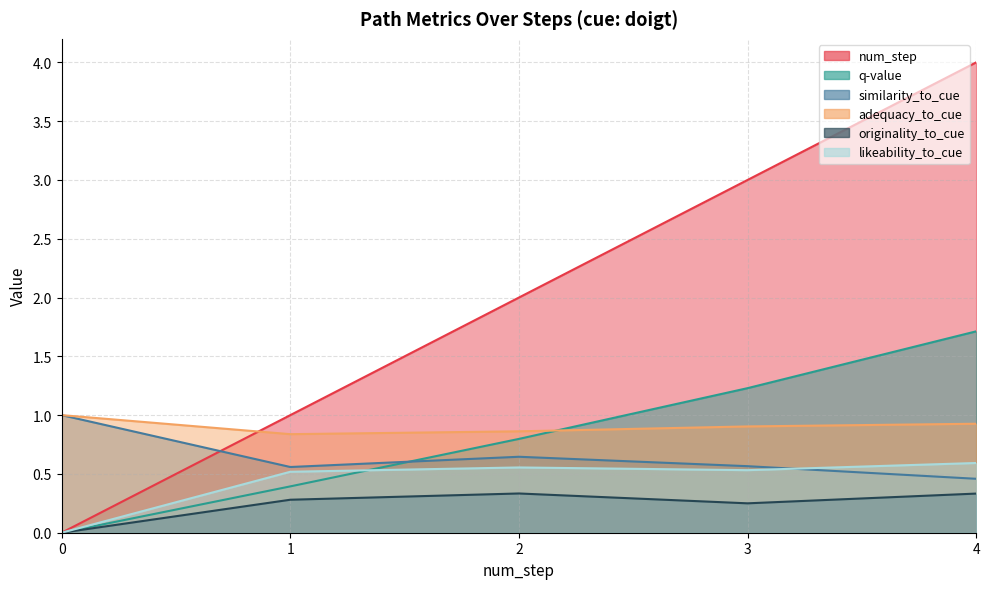

At which label does num_step reach its peak?

4